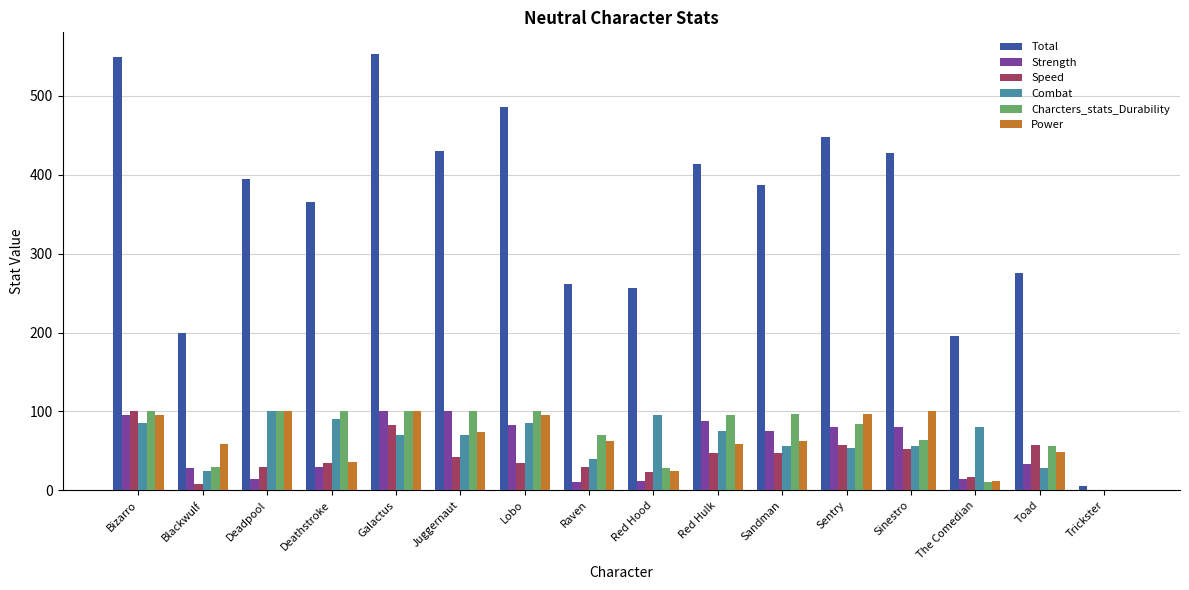

What is the maximum value for Combat?

100